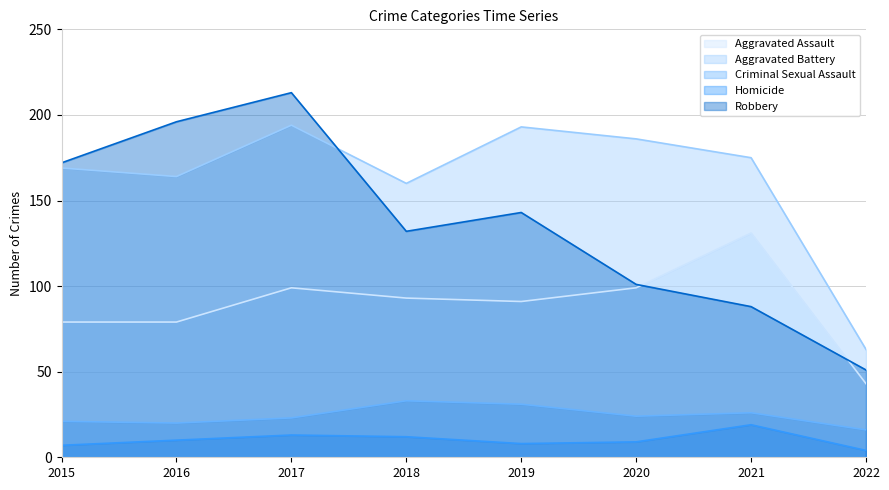

At which category does Aggravated Battery reach its first local peak?

2017